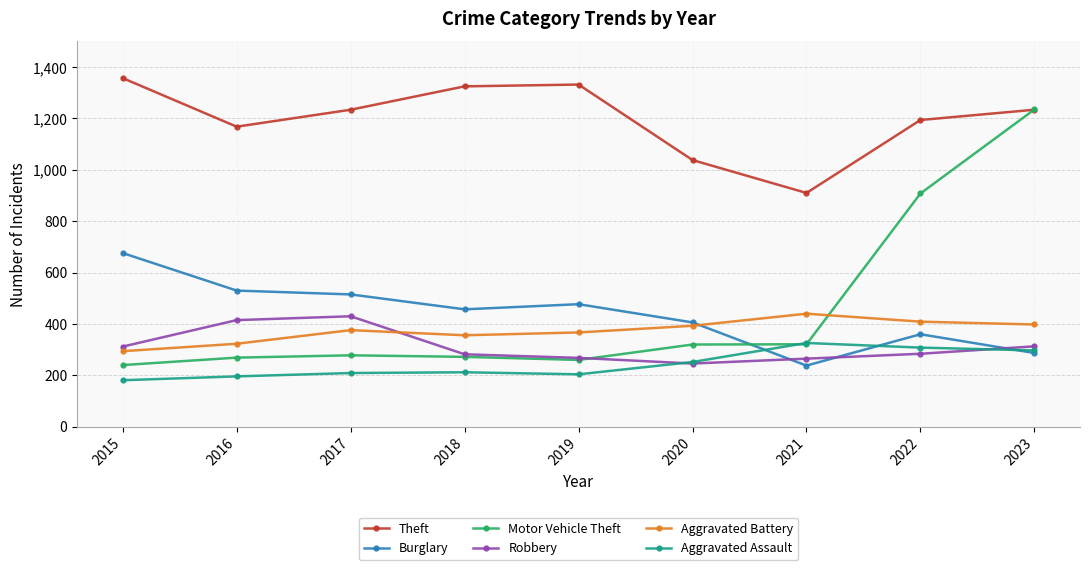

Is the value of Theft at 2016 greater than the value of Burglary at 2016?

Yes